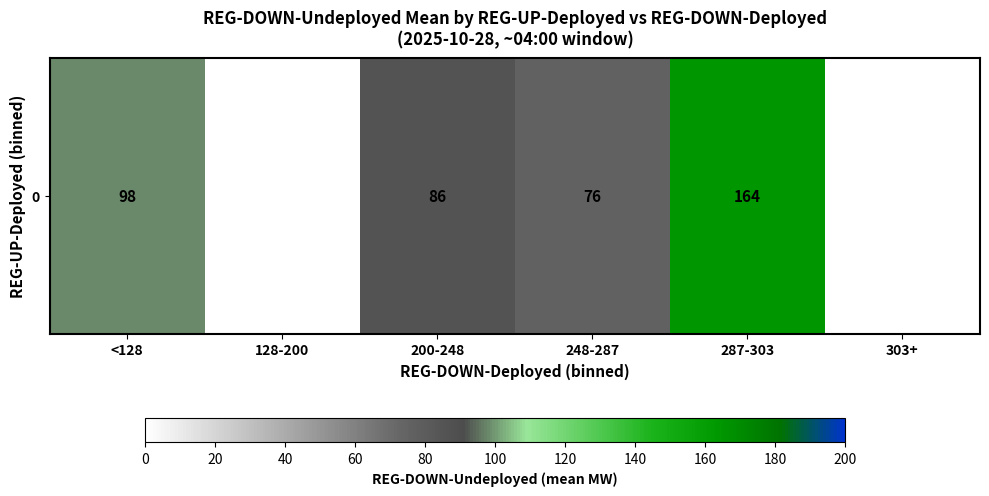

Count the number of values greater than 86.

2